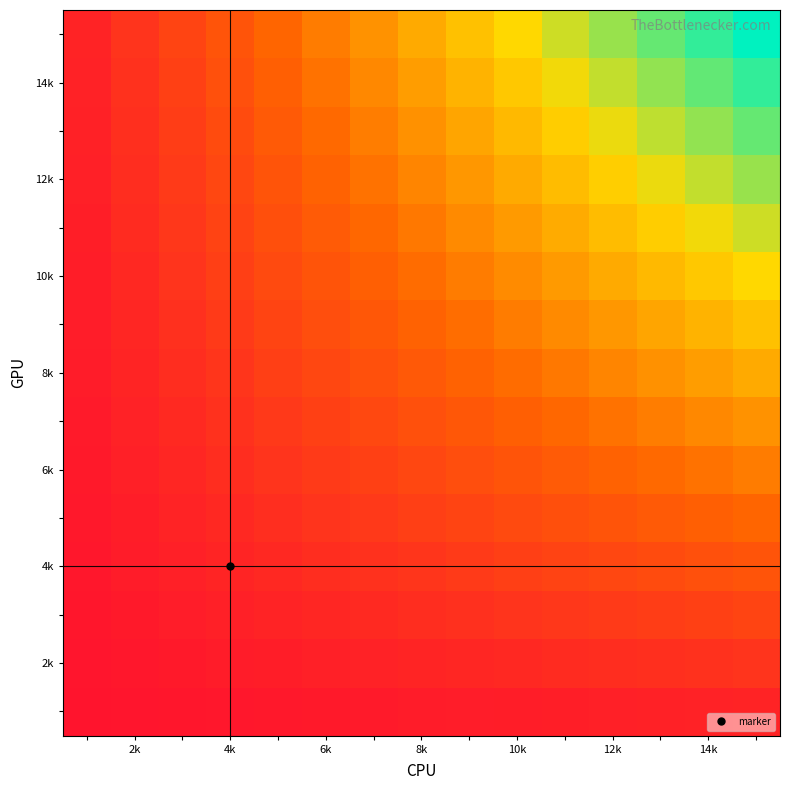

What is the smallest value displayed?

1